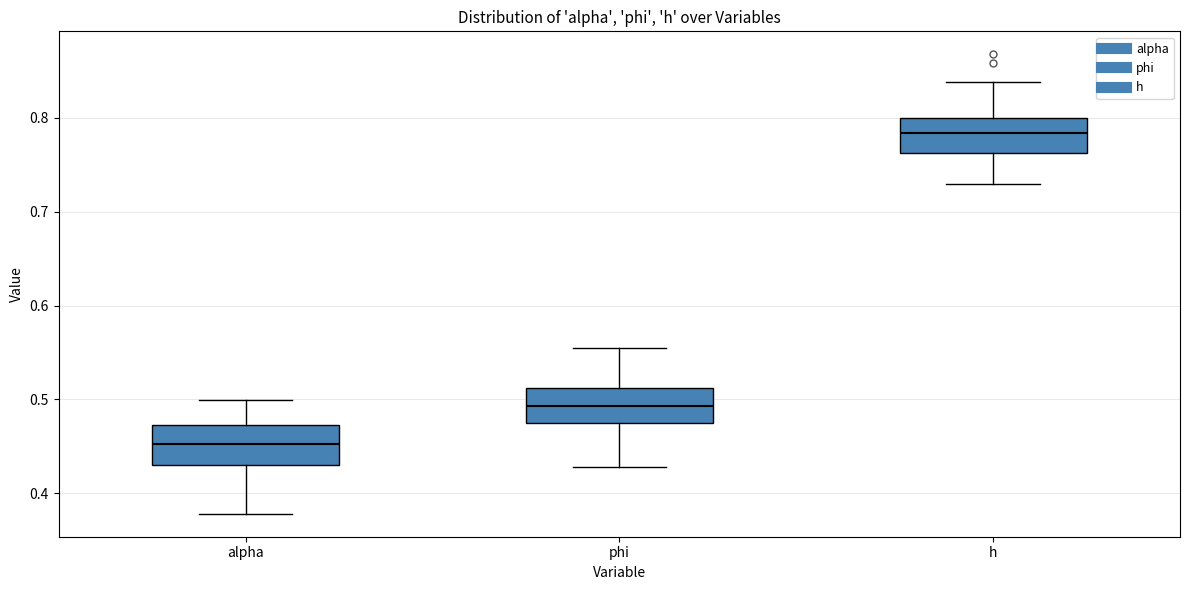

Where is the upper edge of the box for h on the y-axis? The values are not printed on the chart, so give them approximately, as read against the axis.

0.80